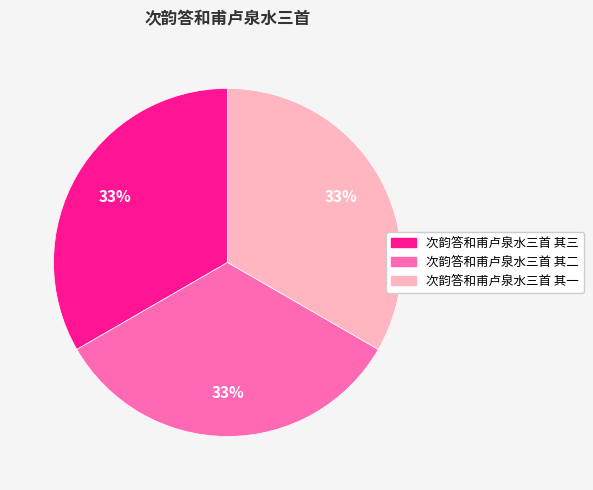

Do 次韵答和甫卢泉水三首 其三 and 次韵答和甫卢泉水三首 其二 together represent more than half of the pie?

Yes